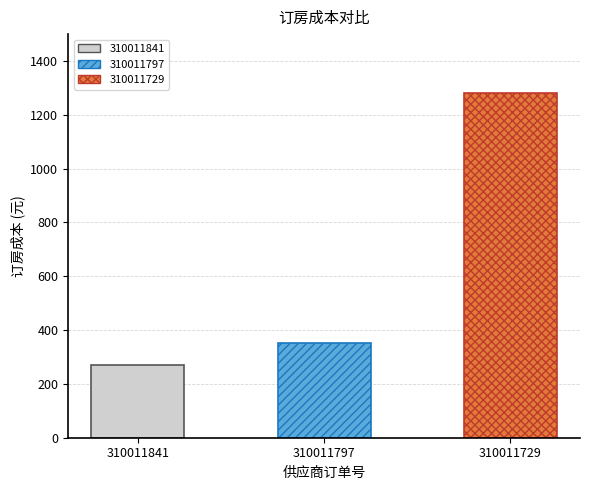

What is the minimum value shown in the chart?

270.0